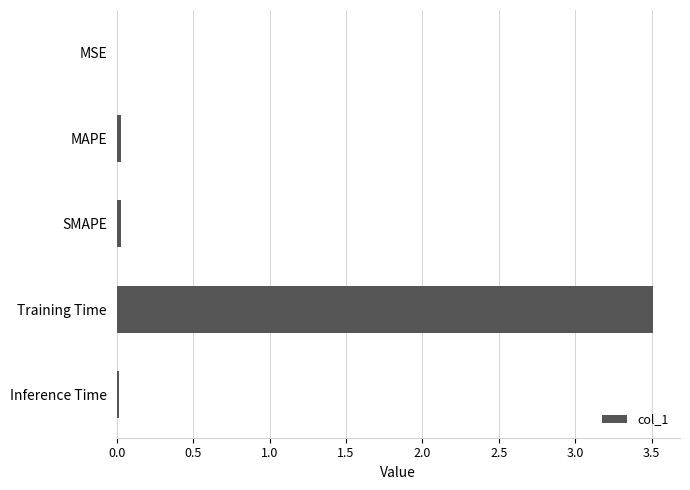

Is it true that the value at SMAPE is 0.0?

True